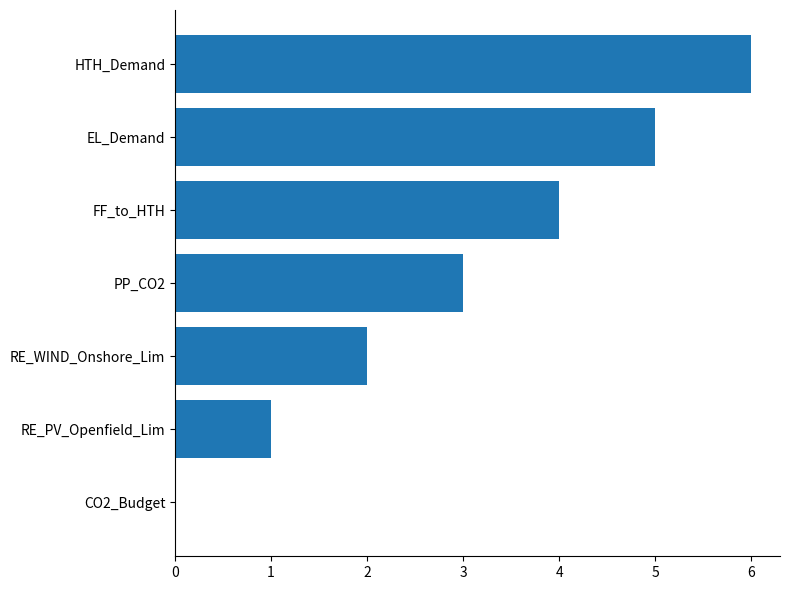

What is the sum of the values at RE_PV_Openfield_Lim and EL_Demand?

6